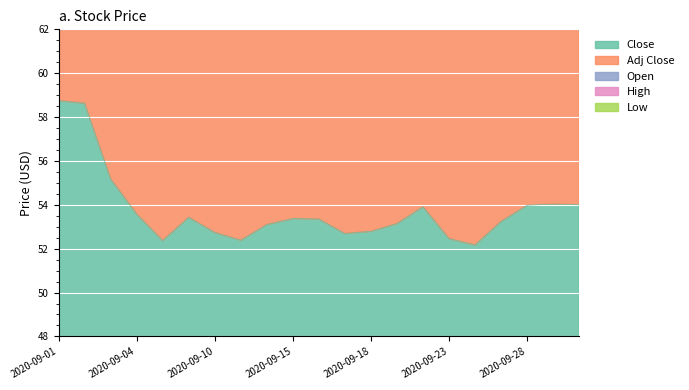

Does the chart display data point markers on the line(s)?

No